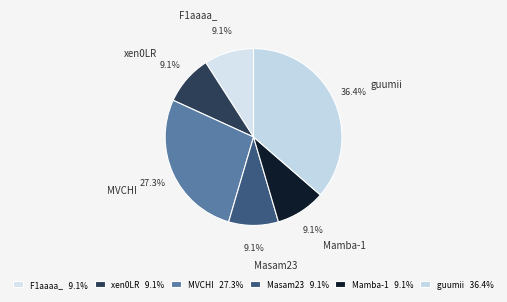

Is there any slice that represents more than half of the pie?

No